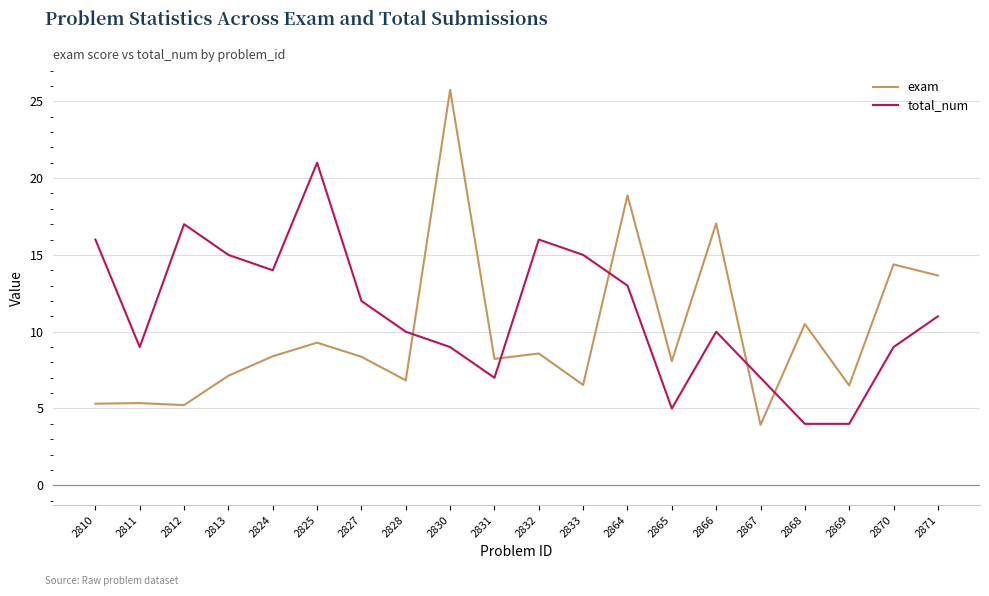

What is the spread (max minus min) of values at 2825?

11.7